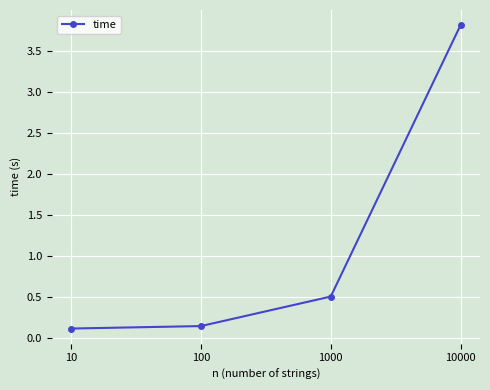

Is it true that the value at 100 is 0.1?

True